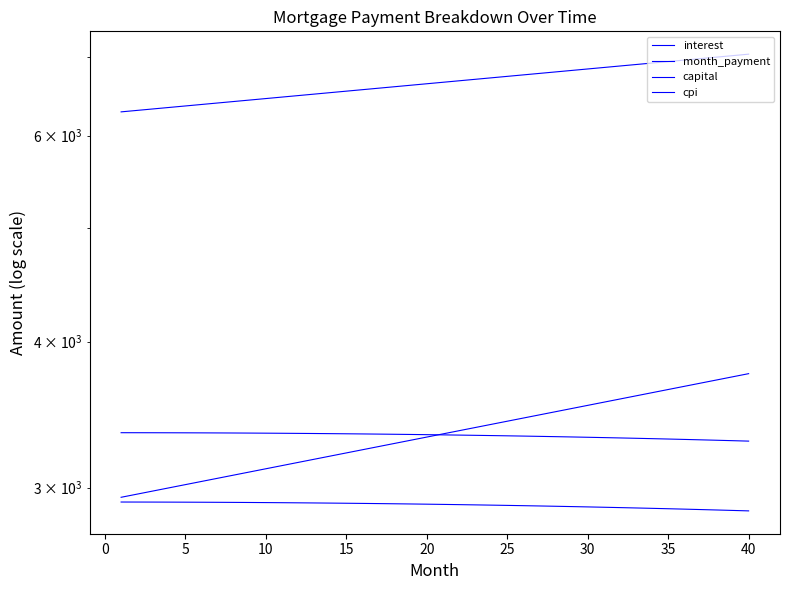

What is the total value across all series at 35?

15784.3